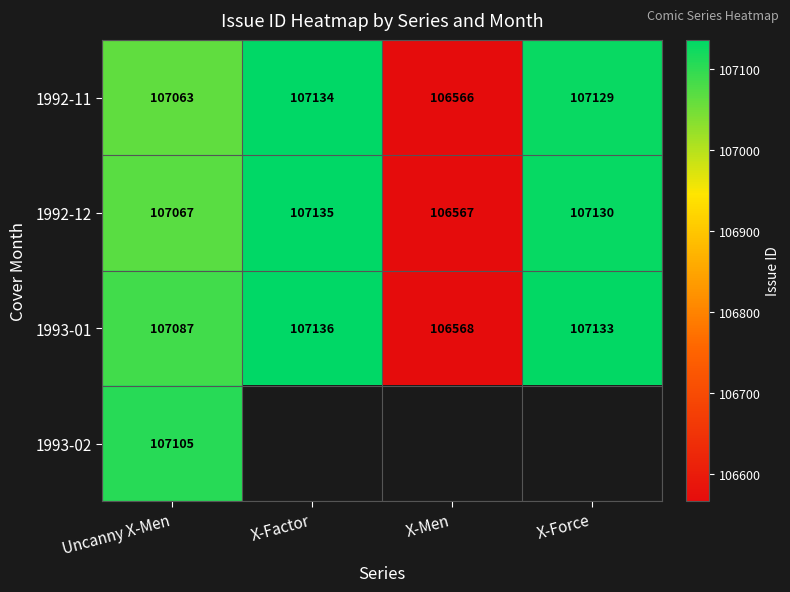

Where is 1993-01 nearest to the value 106852?

Uncanny X-Men